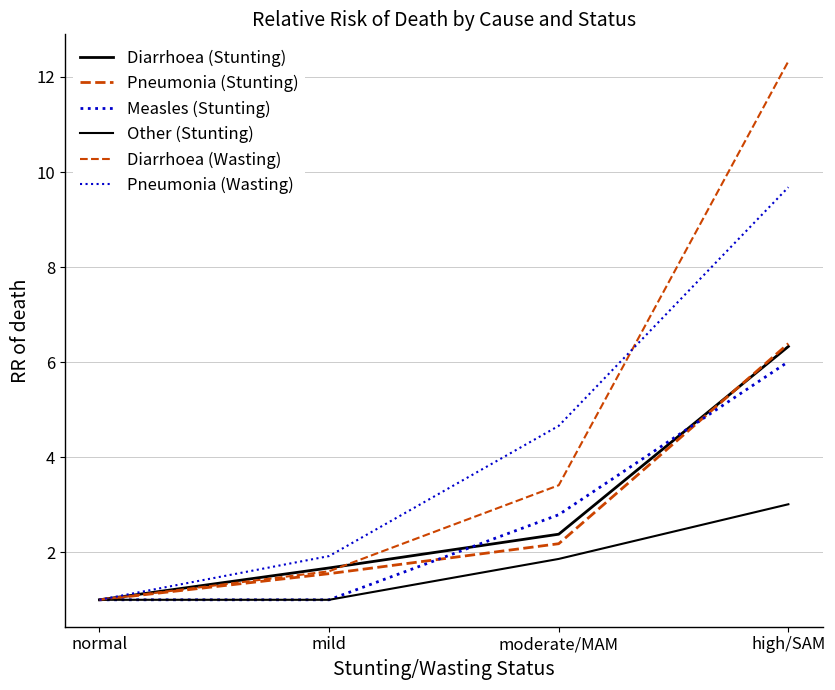

Is this an area chart (filled region under the line)?

No